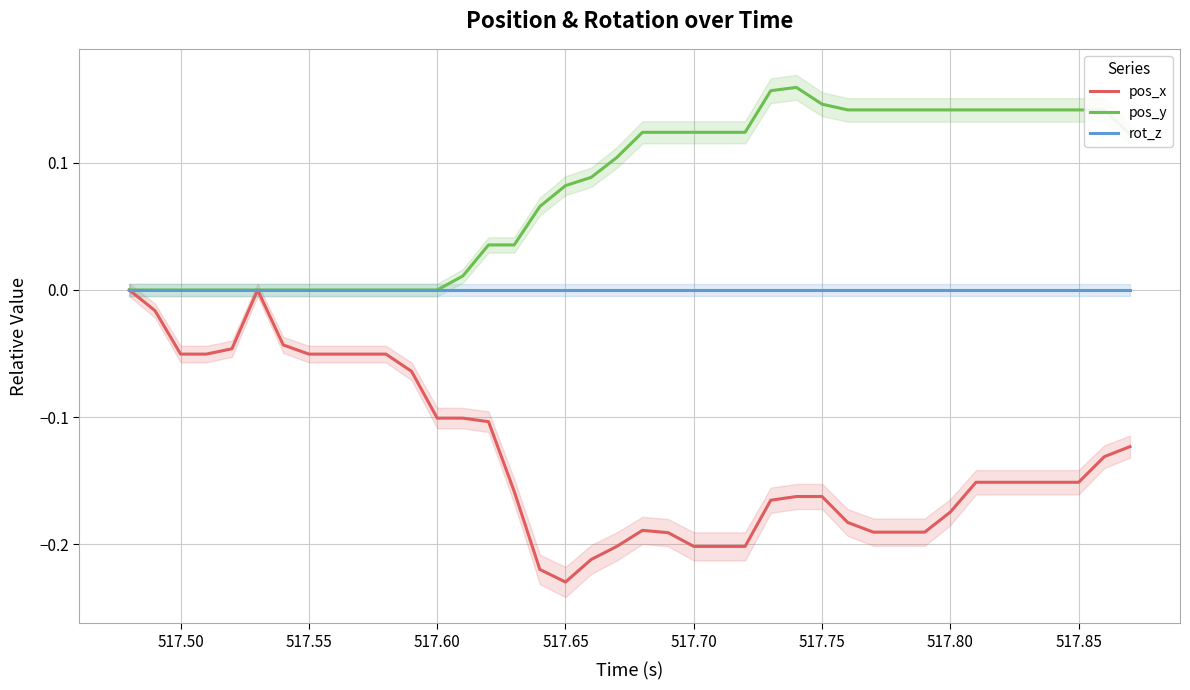

List the series in order of their peak value, lowest first.

pos_x, rot_z, pos_y